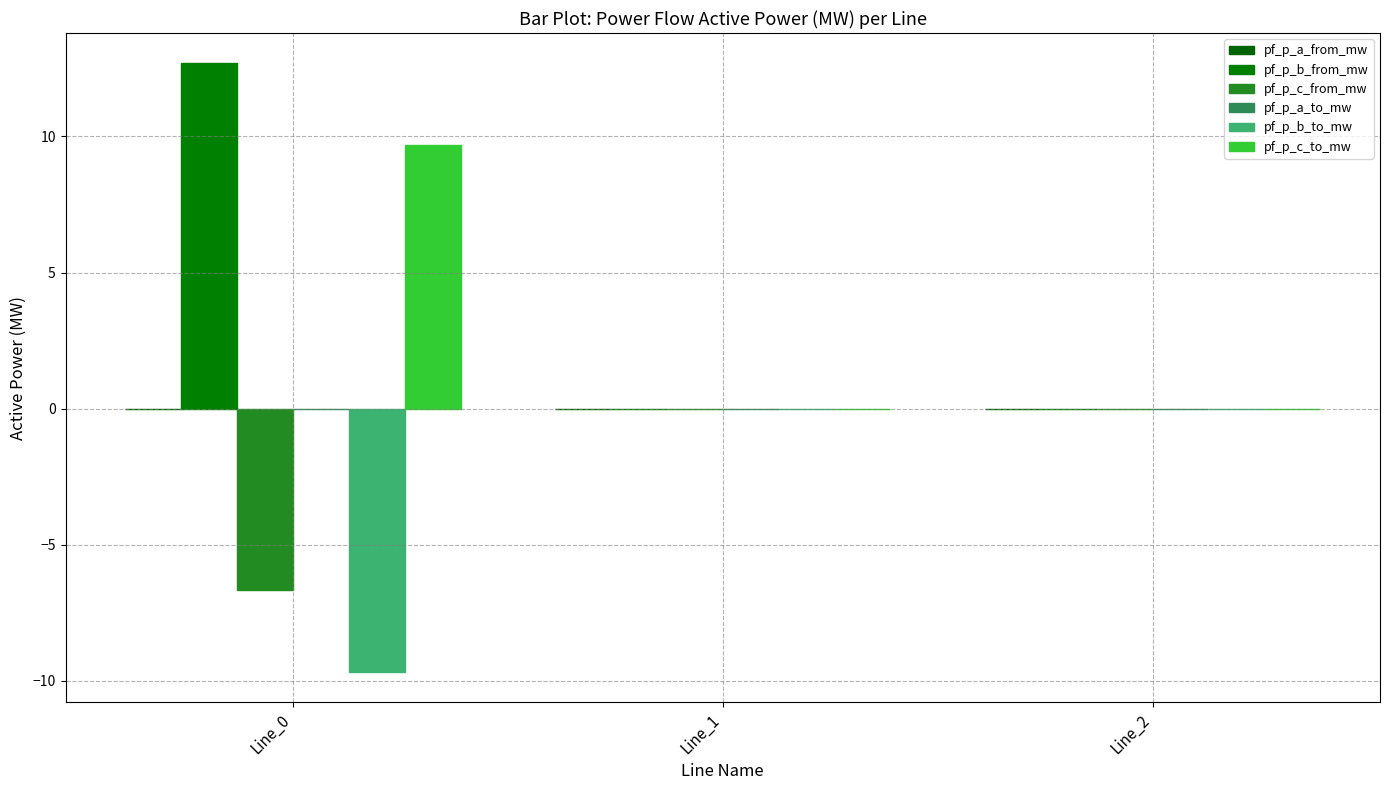

Is it true that pf_p_c_to_mw equals 4.9 at Line_0?

False